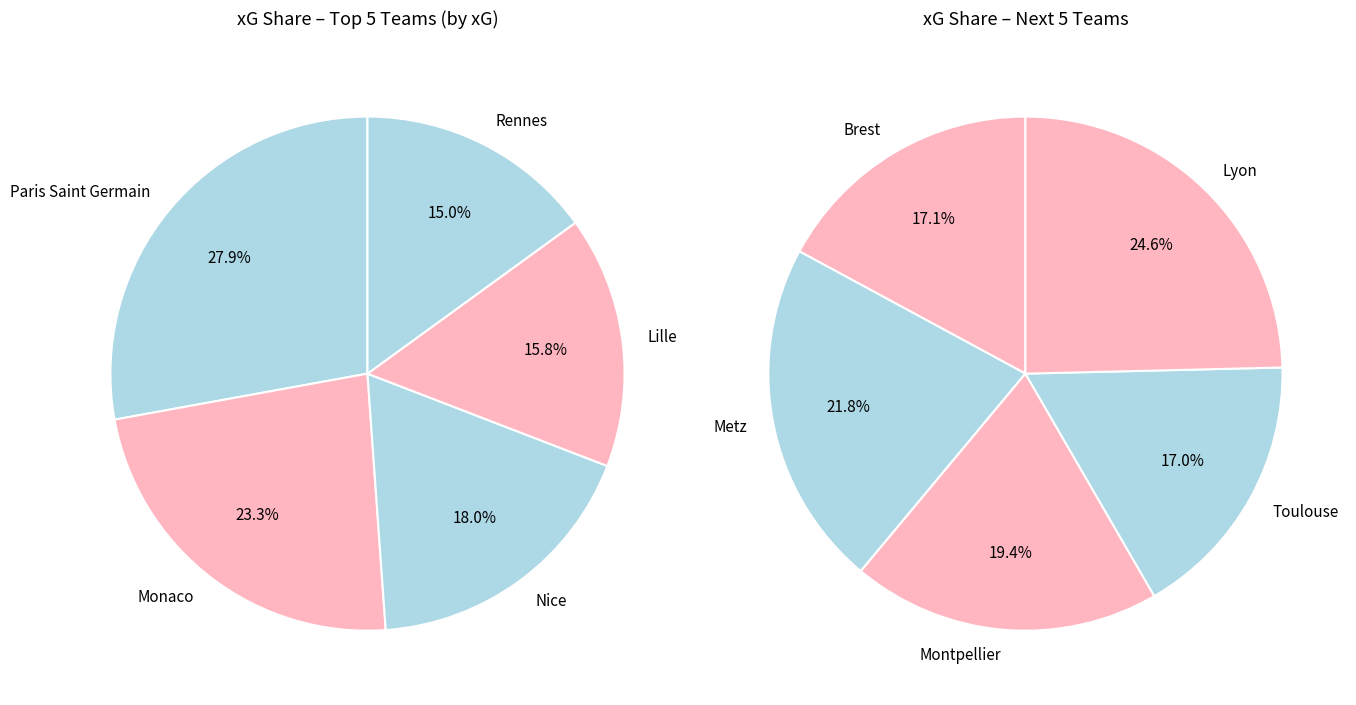

Between Toulouse and Metz, which is larger?

Metz